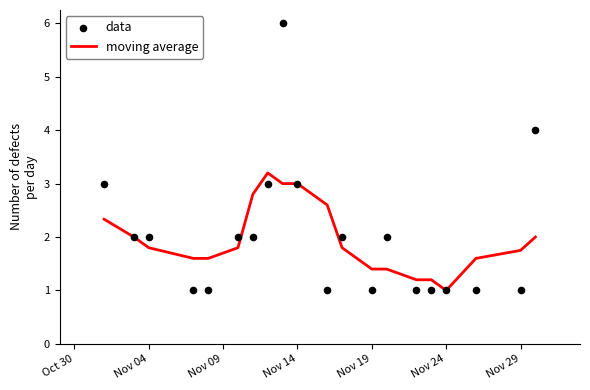

The moving average series shows 1.8 at Nov 29. True or false?

True